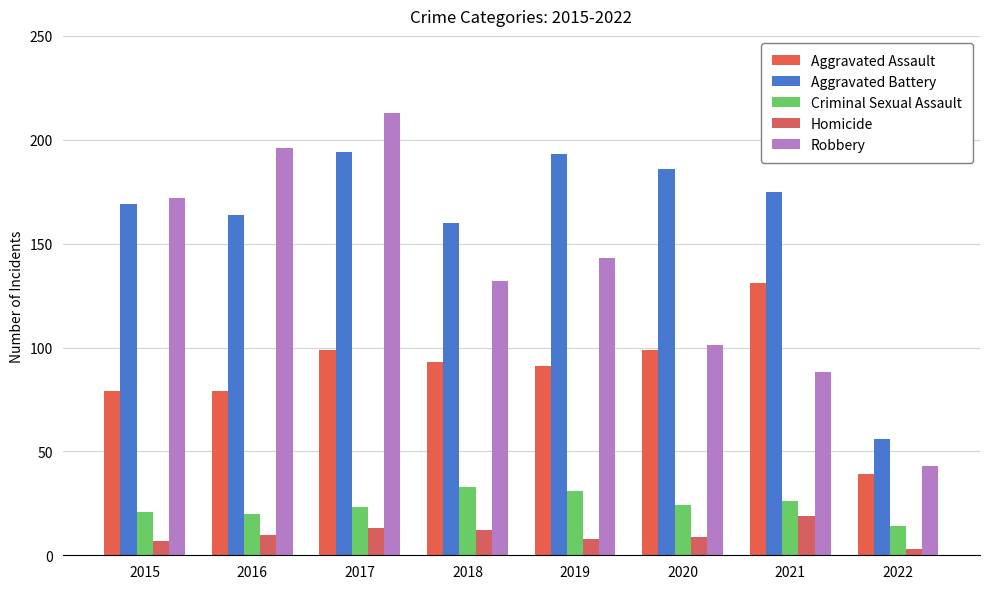

What is the lowest value of the Criminal Sexual Assault series?

14